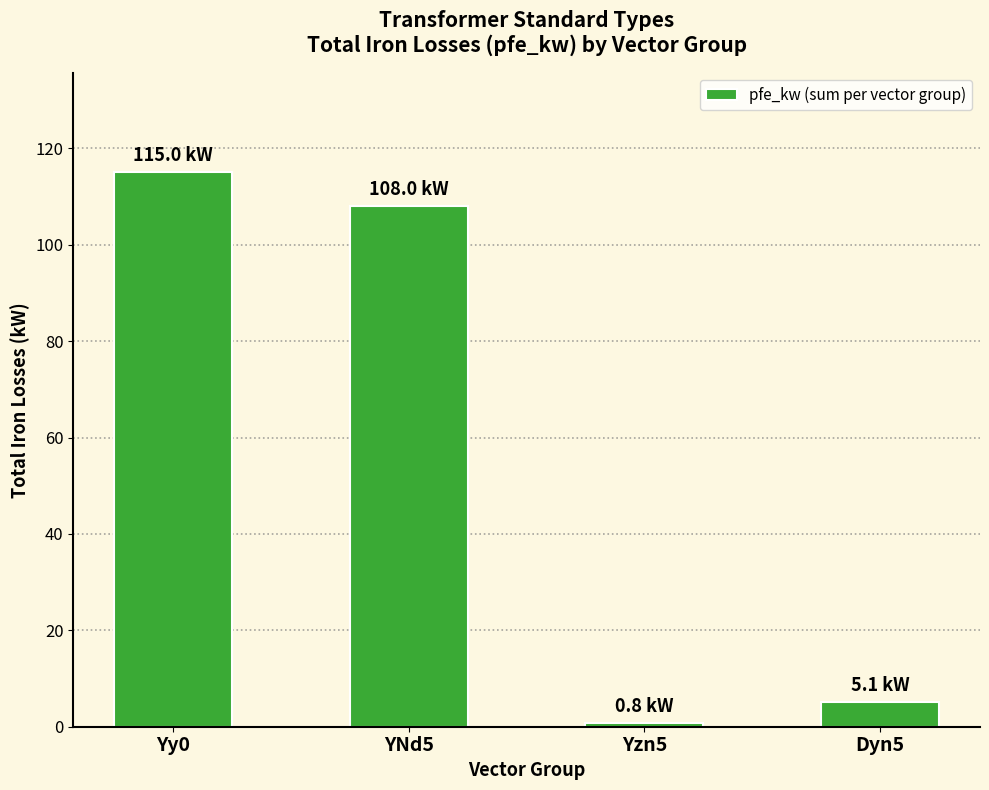

What is the greatest value displayed?

115.0